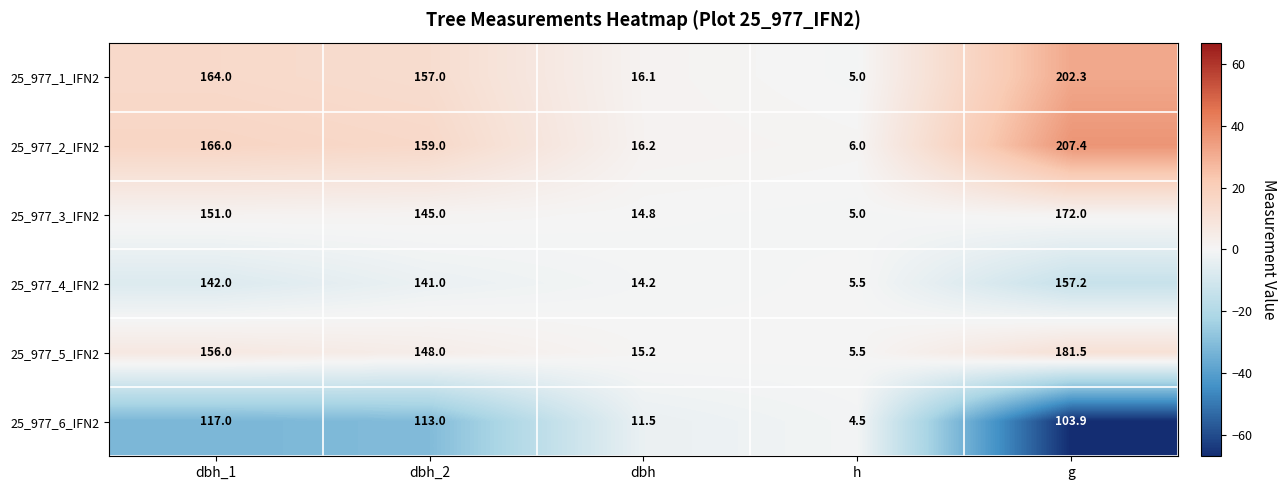

Reading left to right, list all the values displayed in this chart.

25_977_1_IFN2: dbh_1=164.0	dbh_2=157.0	dbh=16.1	h=5.0	g=202.3
25_977_2_IFN2: dbh_1=166.0	dbh_2=159.0	dbh=16.2	h=6.0	g=207.4
25_977_3_IFN2: dbh_1=151.0	dbh_2=145.0	dbh=14.8	h=5.0	g=172.0
25_977_4_IFN2: dbh_1=142.0	dbh_2=141.0	dbh=14.2	h=5.5	g=157.2
25_977_5_IFN2: dbh_1=156.0	dbh_2=148.0	dbh=15.2	h=5.5	g=181.5
25_977_6_IFN2: dbh_1=117.0	dbh_2=113.0	dbh=11.5	h=4.5	g=103.9